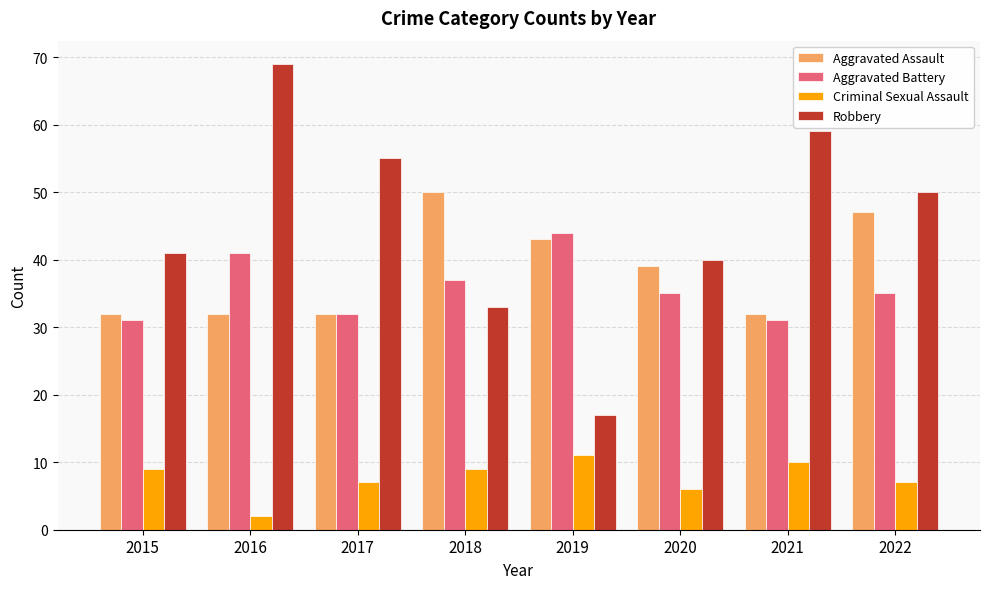

Reading left to right, list all the values displayed in this chart.

Aggravated Assault: 2015=32	2016=32	2017=32	2018=50	2019=43	2020=39	2021=32	2022=47
Aggravated Battery: 2015=31	2016=41	2017=32	2018=37	2019=44	2020=35	2021=31	2022=35
Criminal Sexual Assault: 2015=9	2016=2	2017=7	2018=9	2019=11	2020=6	2021=10	2022=7
Robbery: 2015=41	2016=69	2017=55	2018=33	2019=17	2020=40	2021=59	2022=50